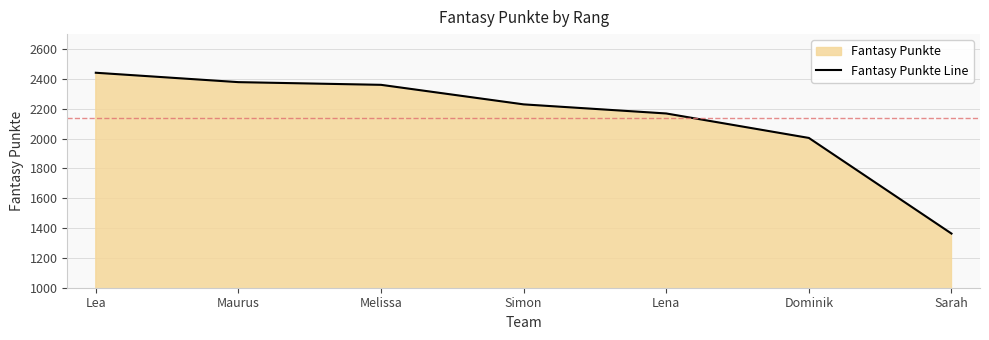

Rank the categories by value from highest to lowest.

Lea, Maurus, Melissa, Simon, Lena, Dominik, Sarah